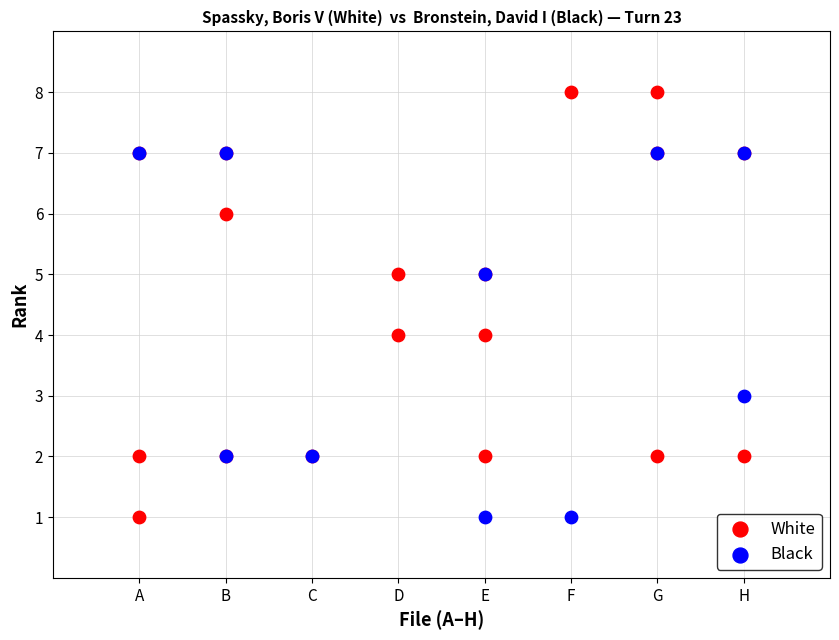

Which series has the widest spread of Y values?

White